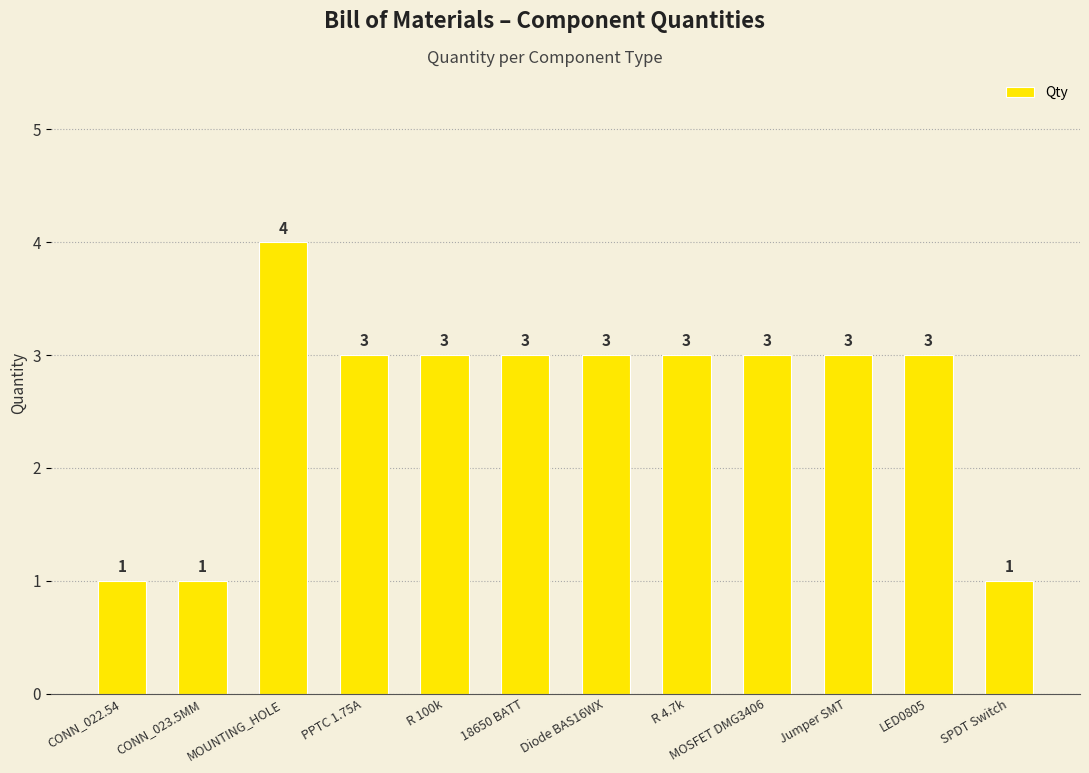

How many values are below 3?

3